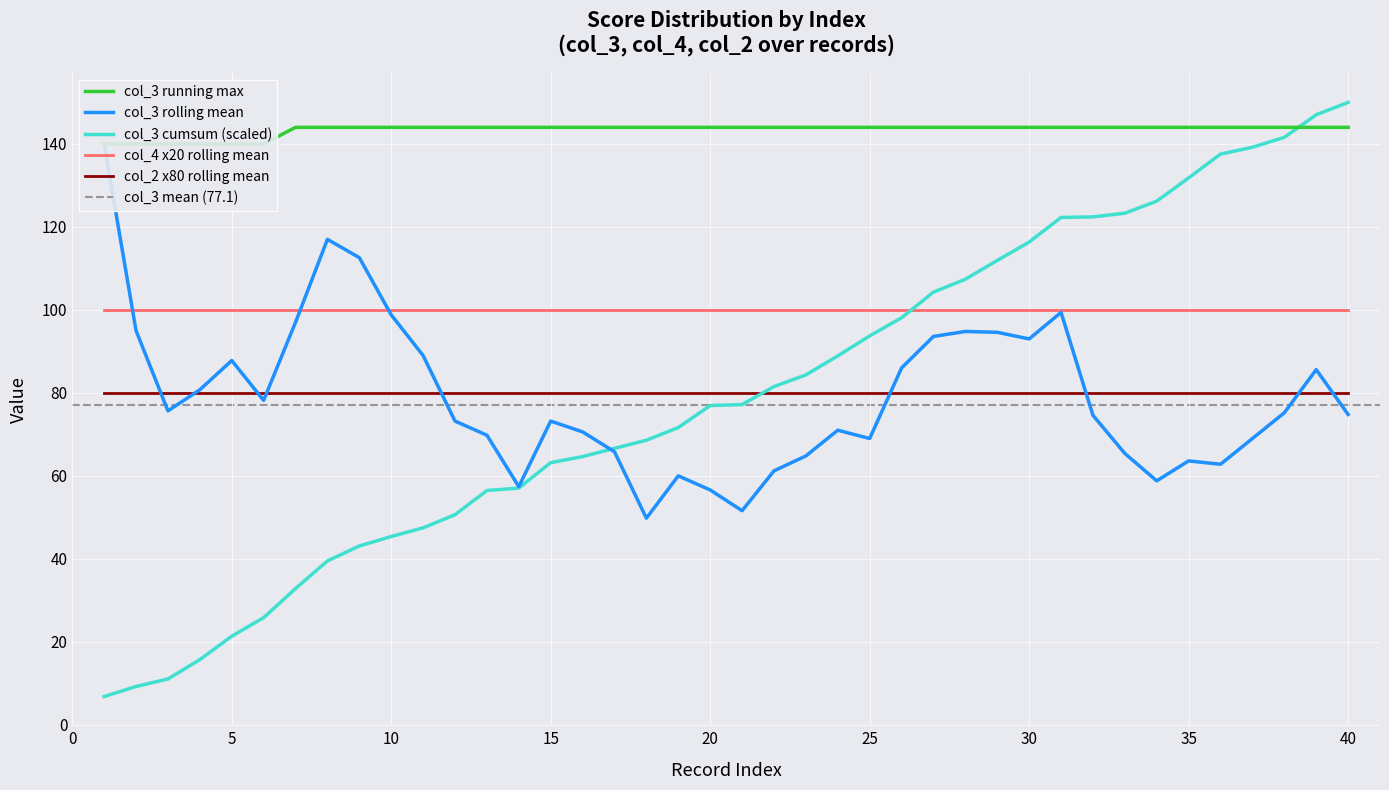

The col_4 x20 rolling mean series shows 34.7 at 15. True or false?

False